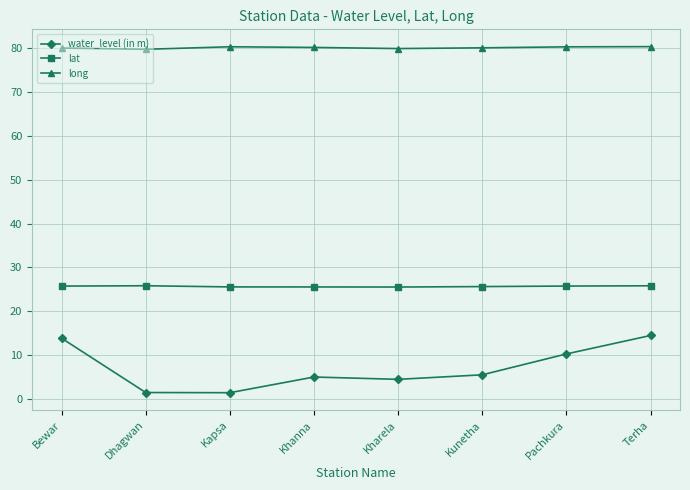

What is the sum of all water_level (in m) values?

57.0